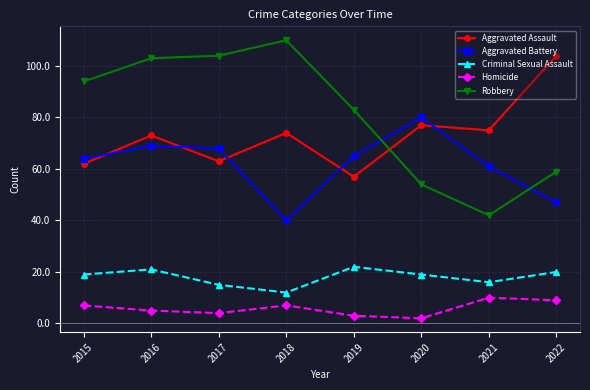

At which category is the sum across all series the highest?

2016